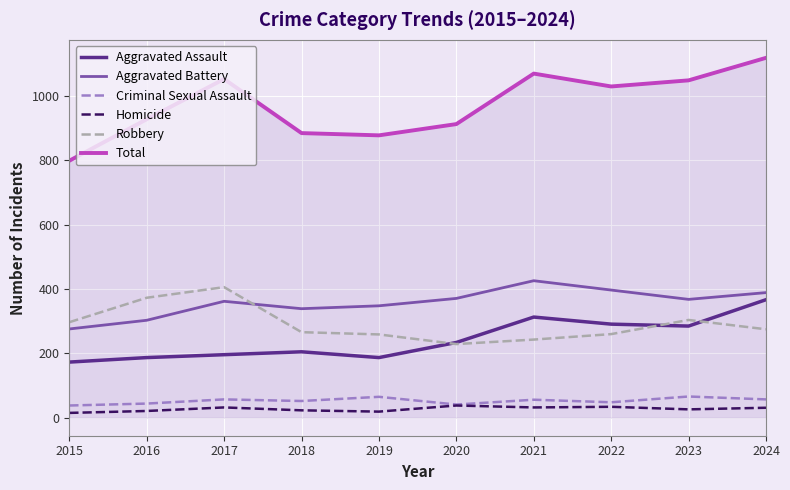

True or false: Homicide and Aggravated Assault intersect in this chart.

False